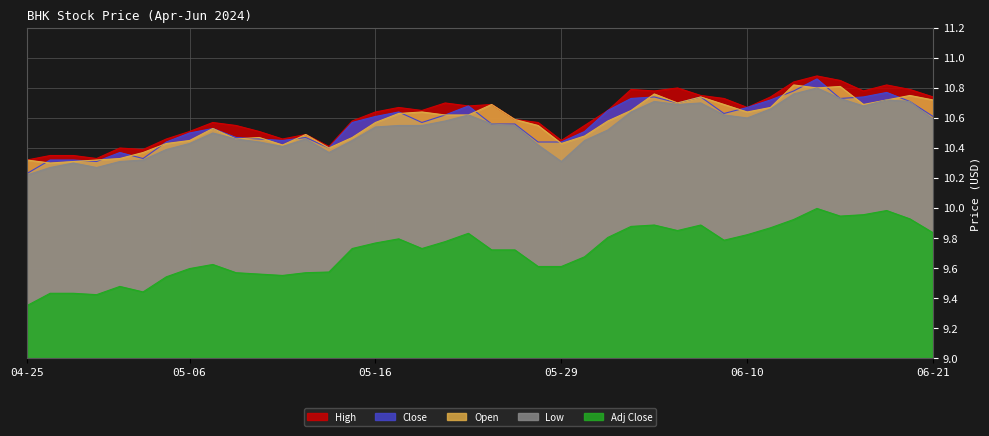

Which label corresponds to the smallest value in the chart?

04-25